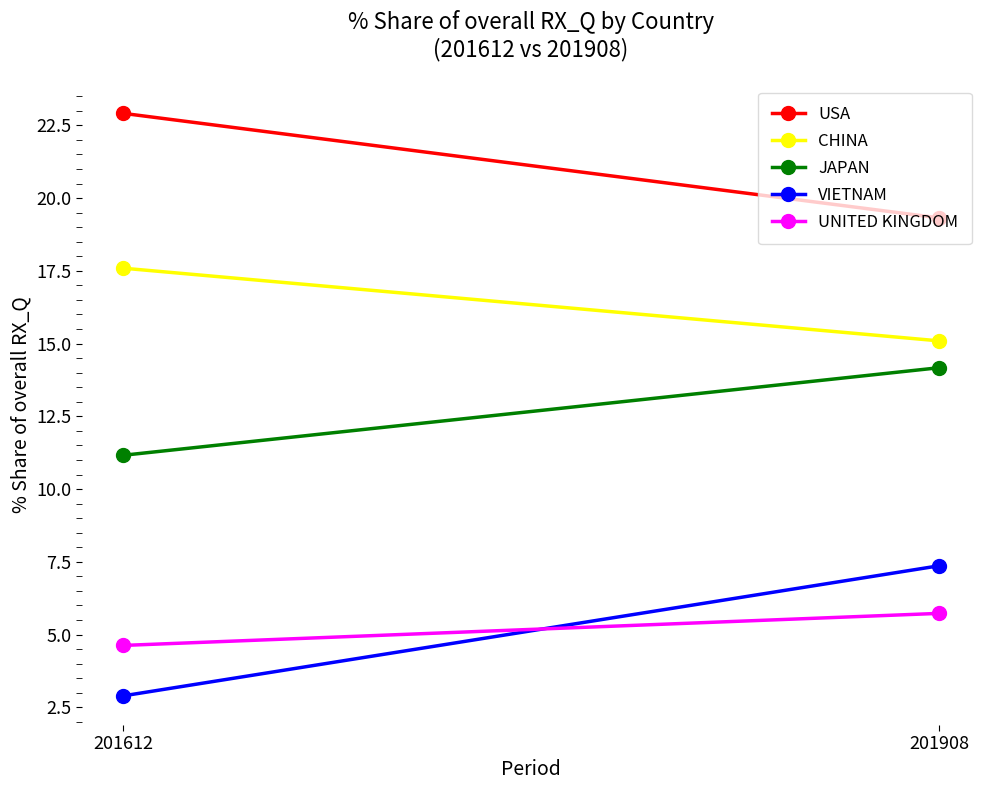

How many series are shown in this chart?

5